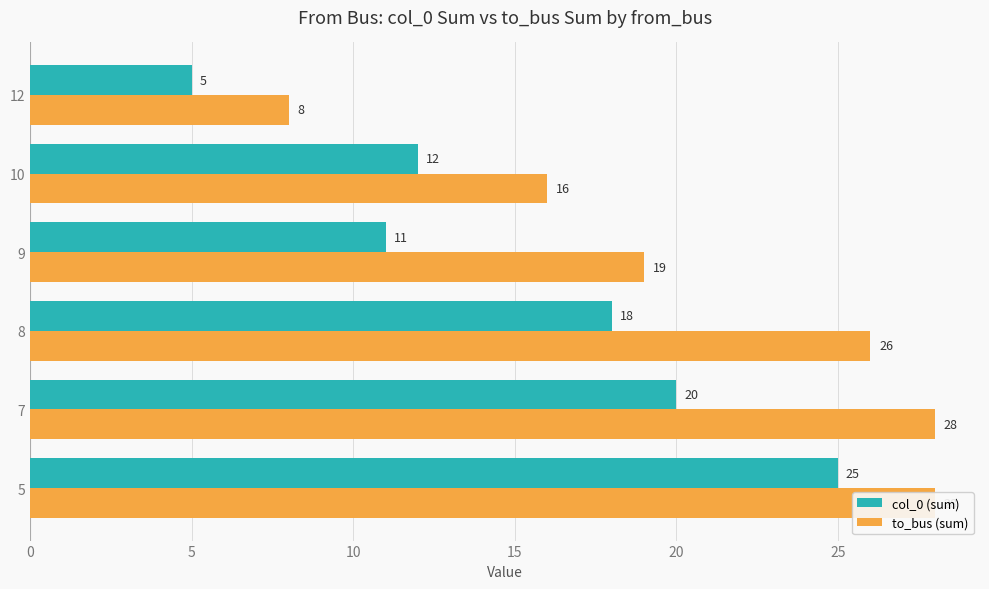

What is the value of the col_0 (sum) bar at the 5th from the left?

12